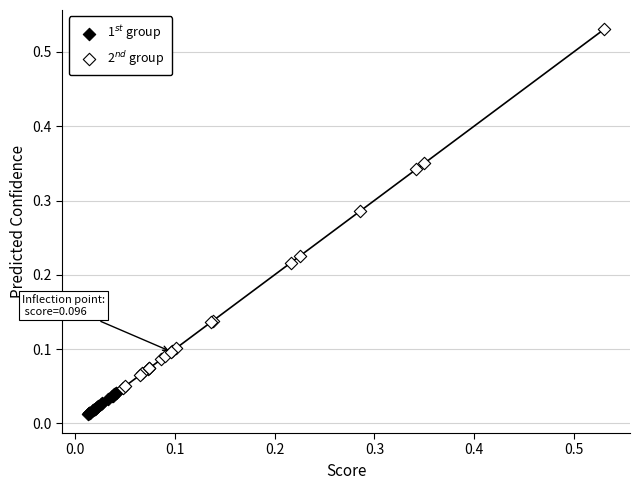

Which series has the widest spread of Y values?

2$^{nd}$ group